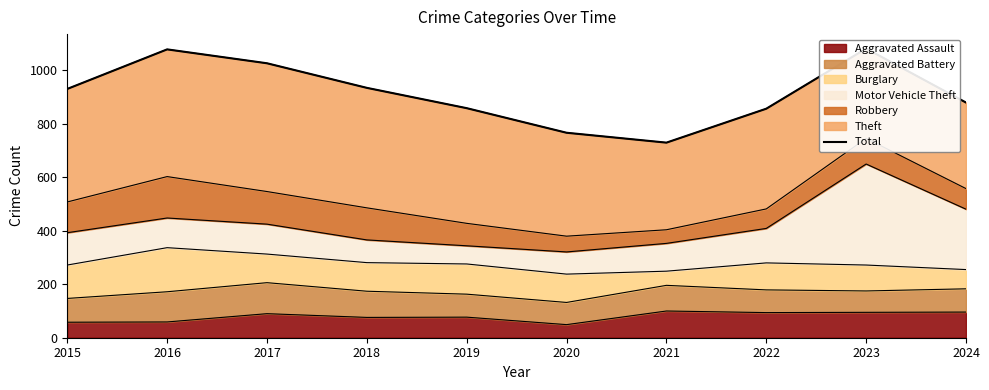

Where does the data first go above 931?

2016